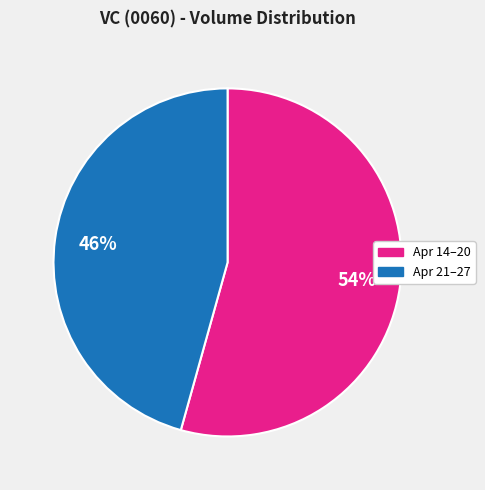

Is there any slice that represents more than half of the pie?

Yes